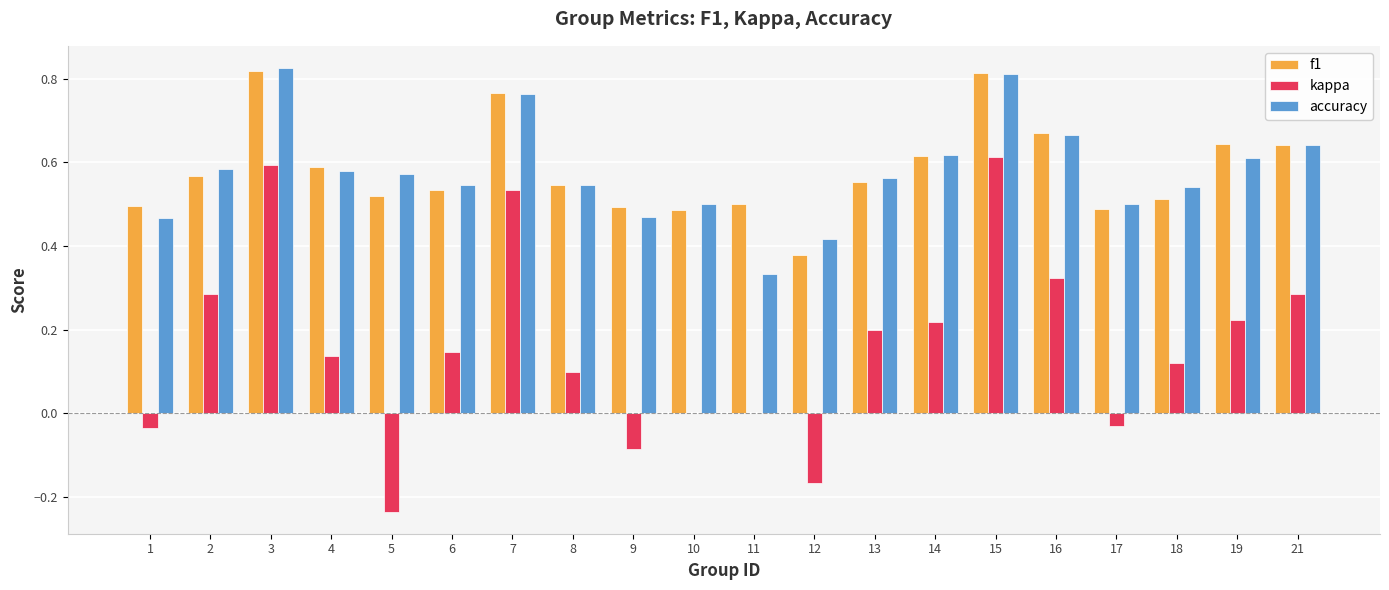

What is the total value across all series at 6?

1.2